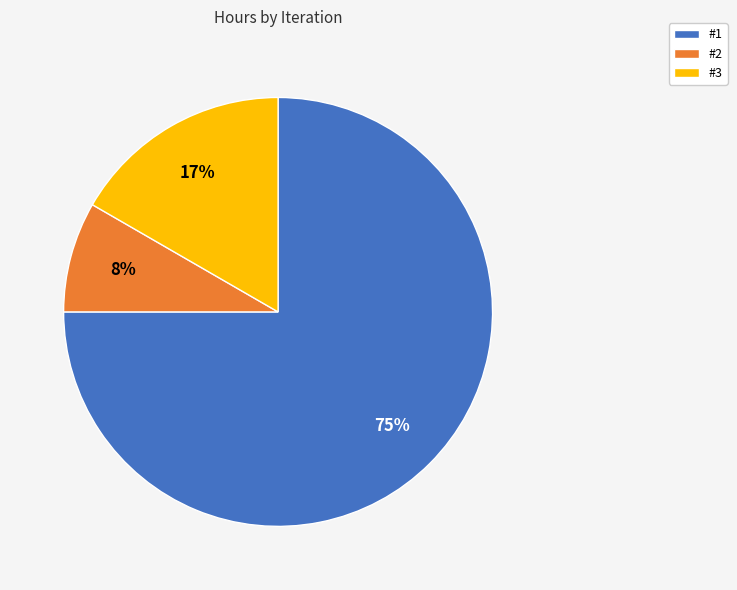

Is it true that #3 is 17% of the pie?

True